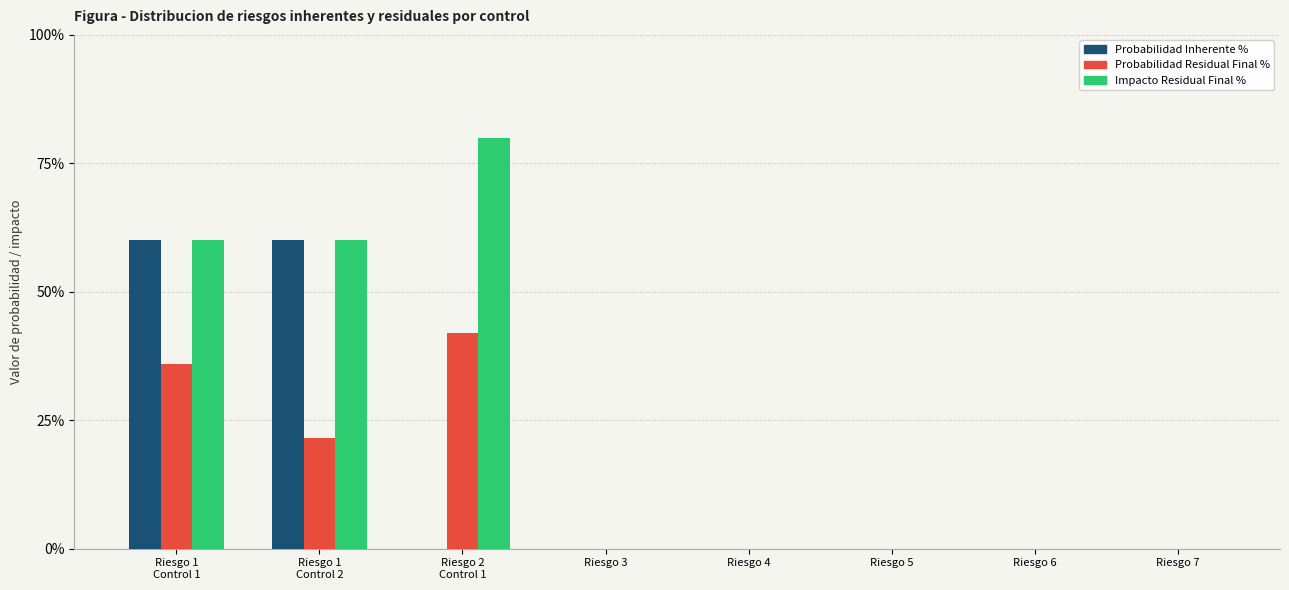

Does the chart contain stacked bars?

No